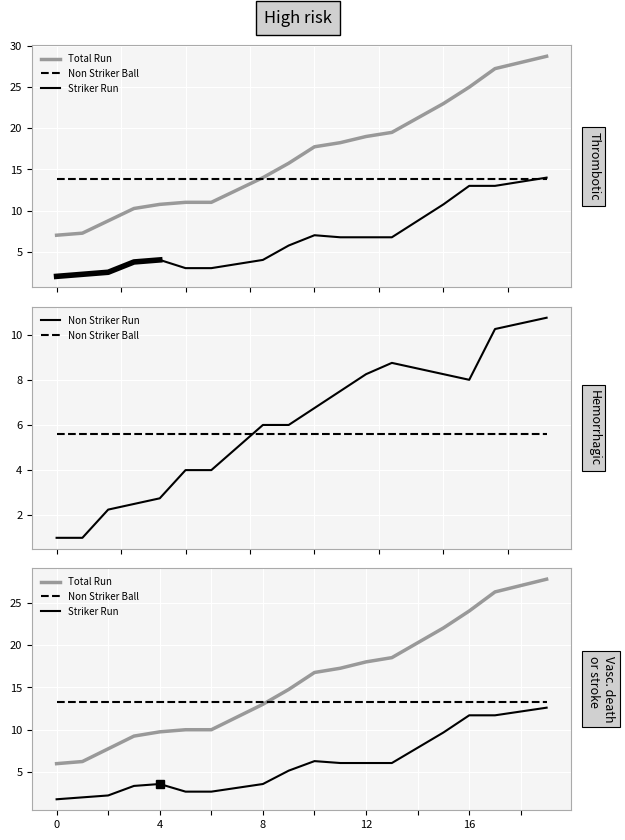

Which series has the largest range (max minus min)?

Total Run